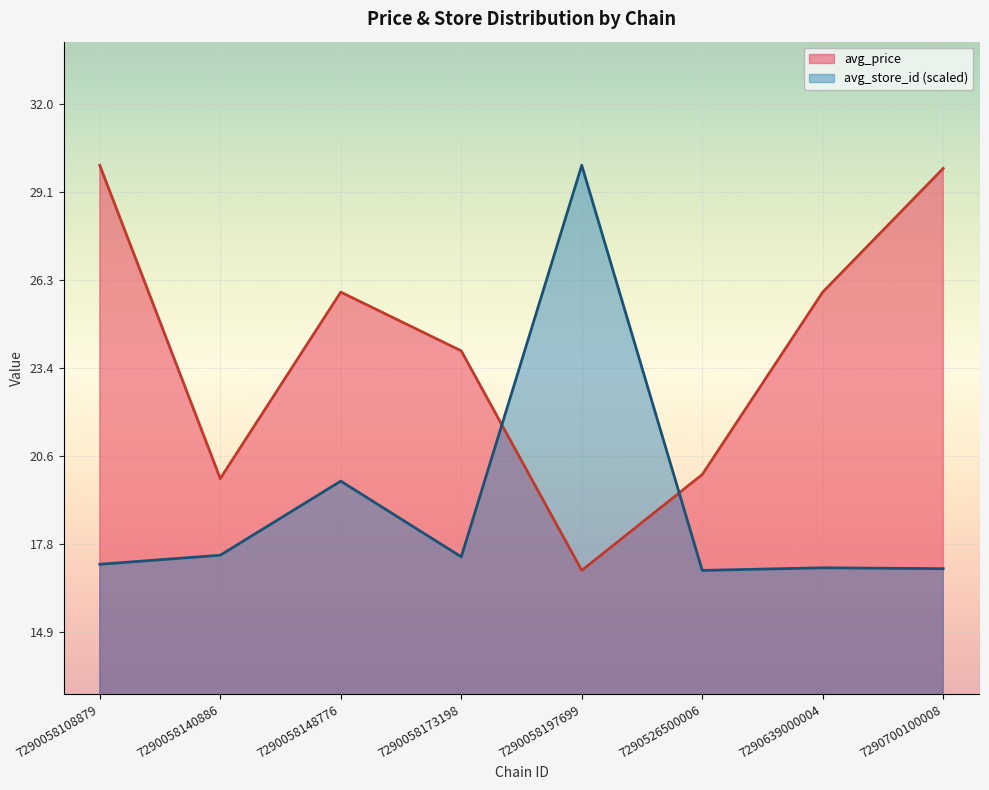

What is the minimum value for avg_store_id?

16.9